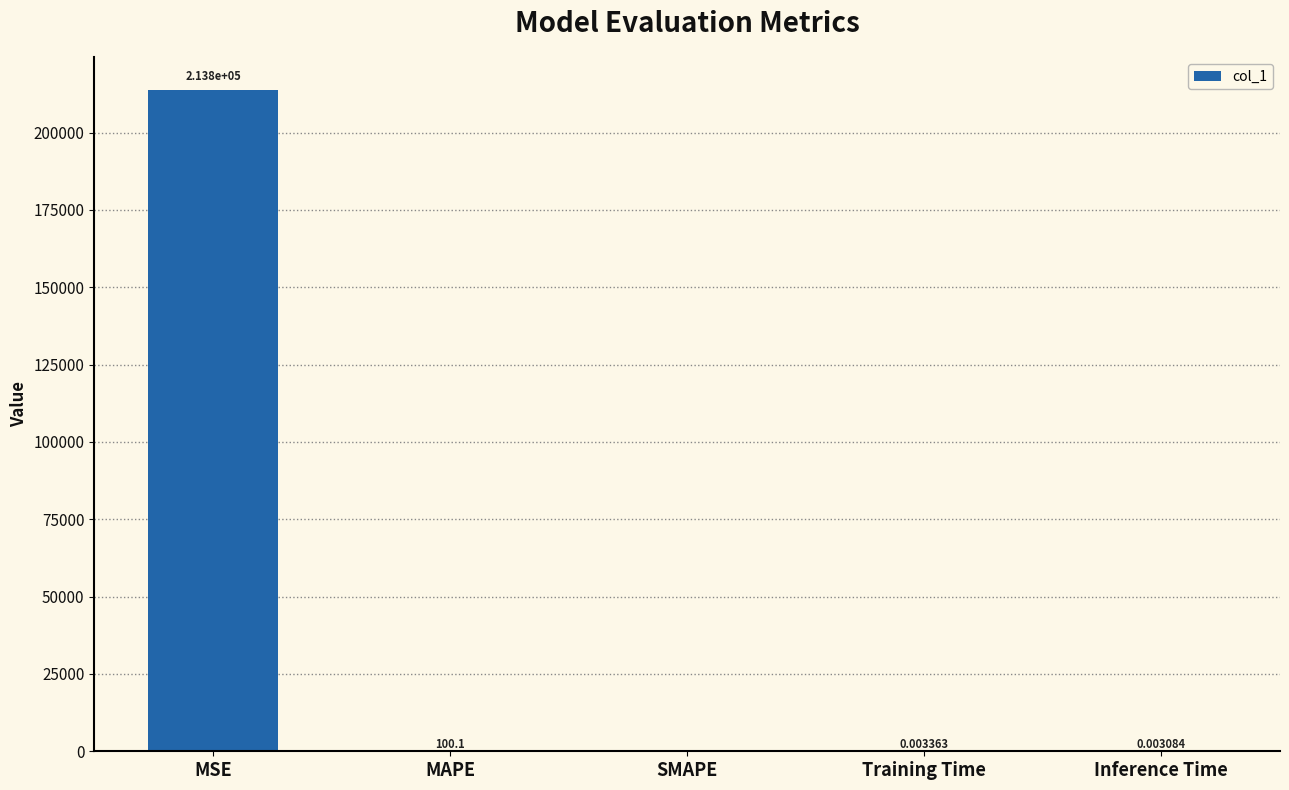

How many data points does each series have?

5